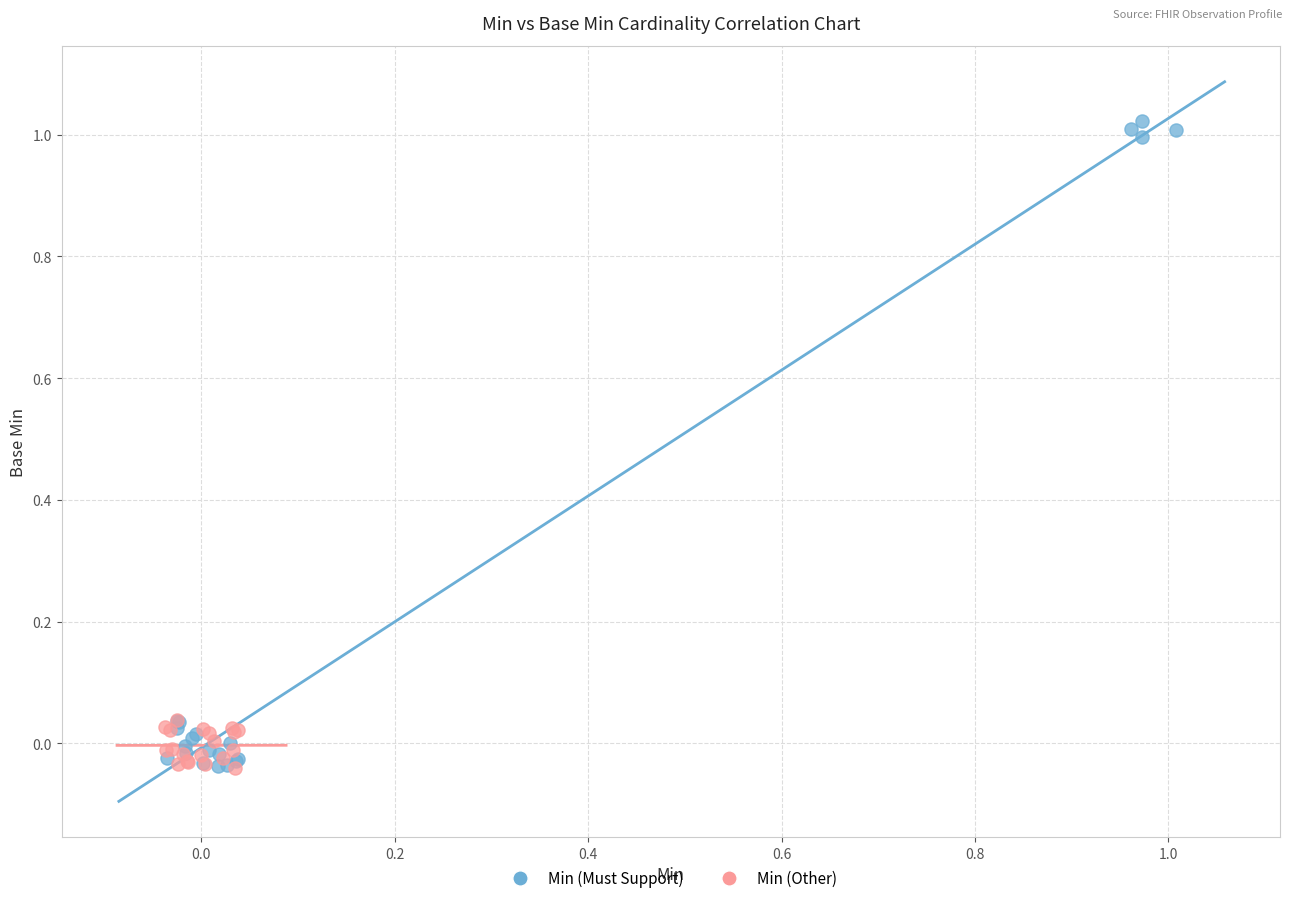

Which series has the widest spread of Y values?

Min (Must Support)